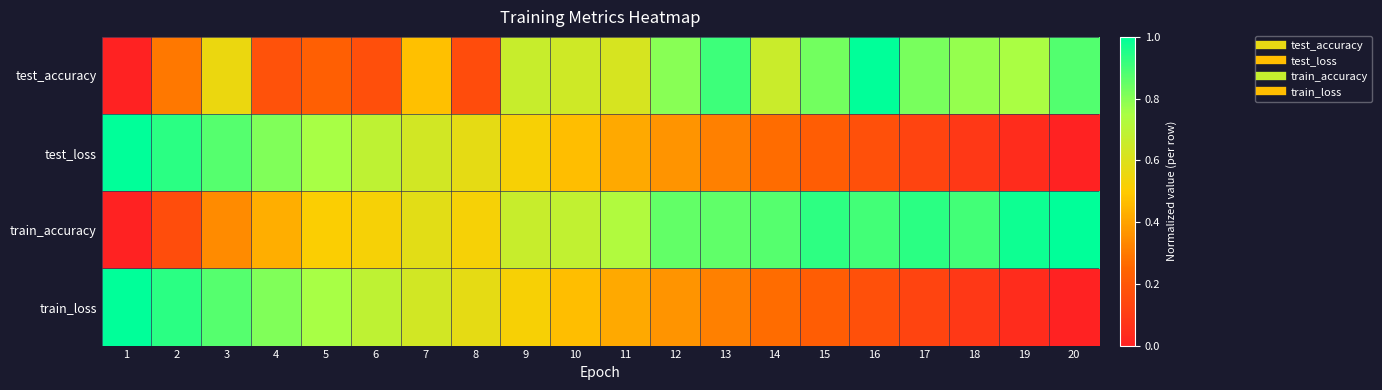

At 14, list the series in order from smallest to largest.

train_loss, test_loss, test_accuracy, train_accuracy